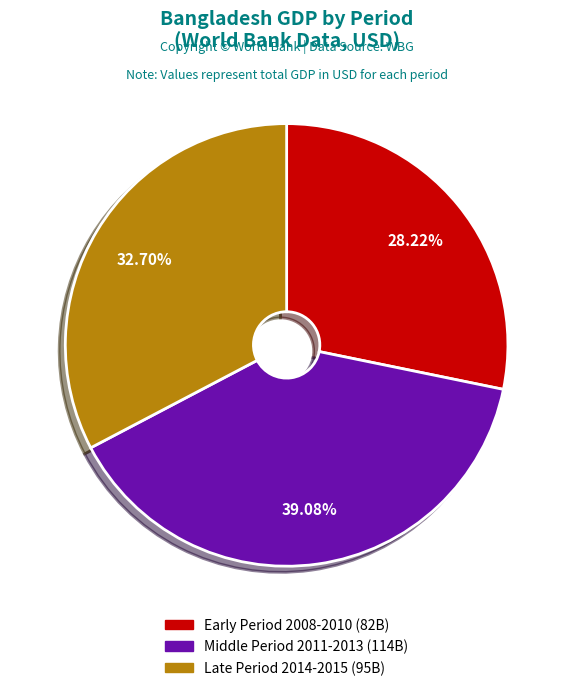

Is there a majority slice in this chart?

No